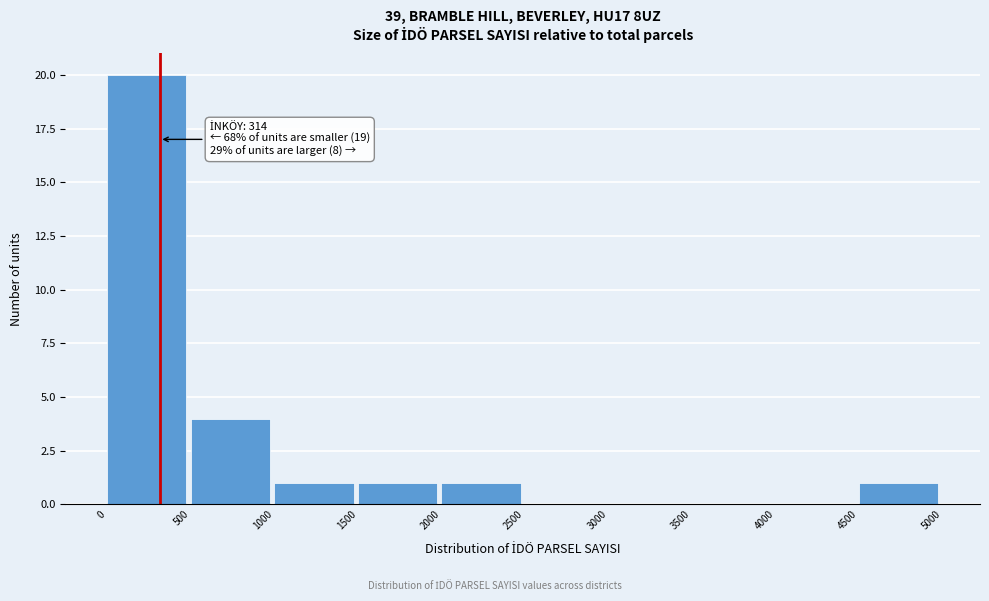

Over which range of the x-axis is the bar tallest?

0 to 500